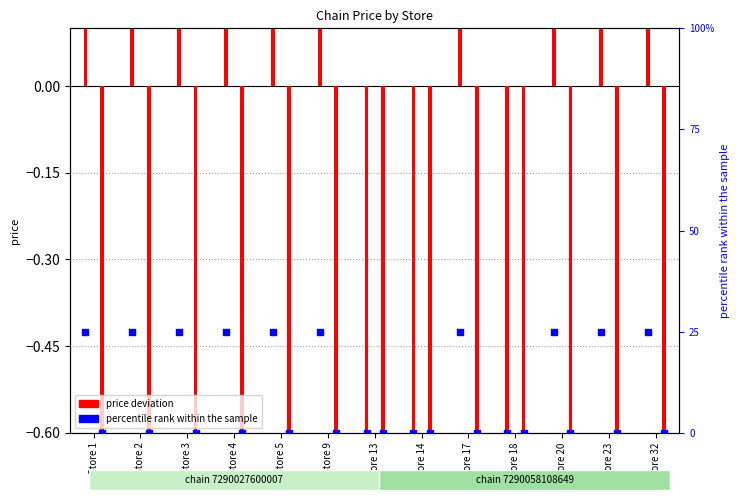

Which series has the largest Y range (max minus min)?

chain_7290027600007